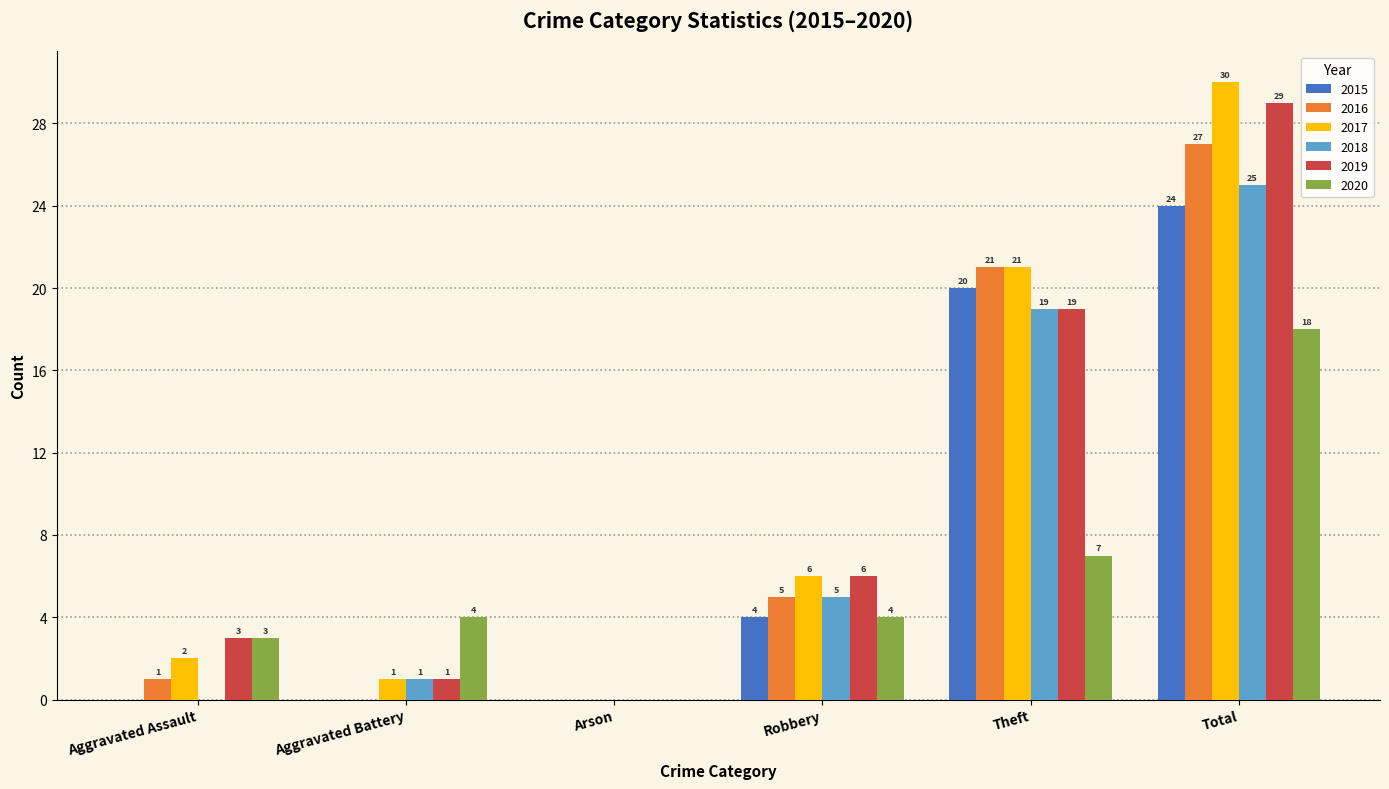

True or false: 2020 has a value of 7 at Theft.

True